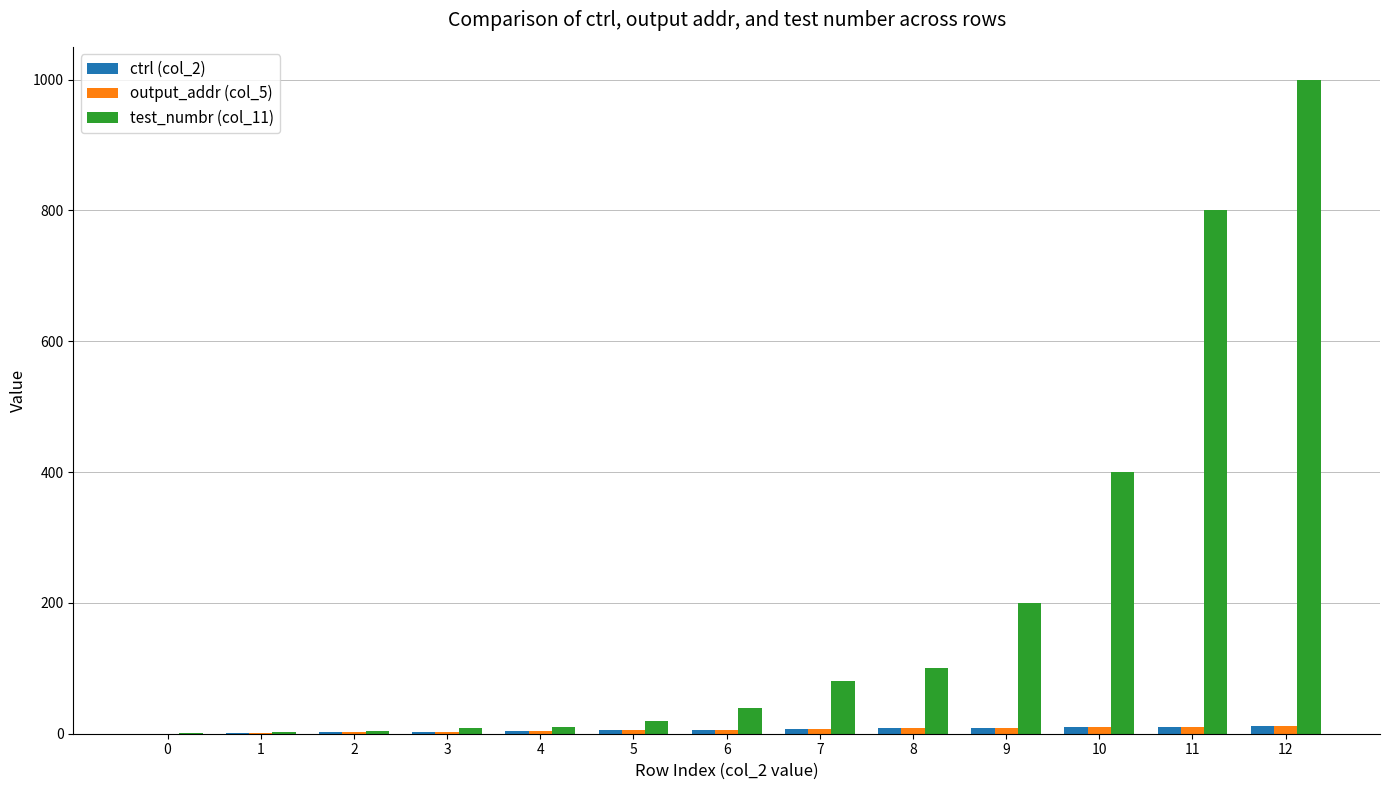

What is the greatest value displayed?

1000